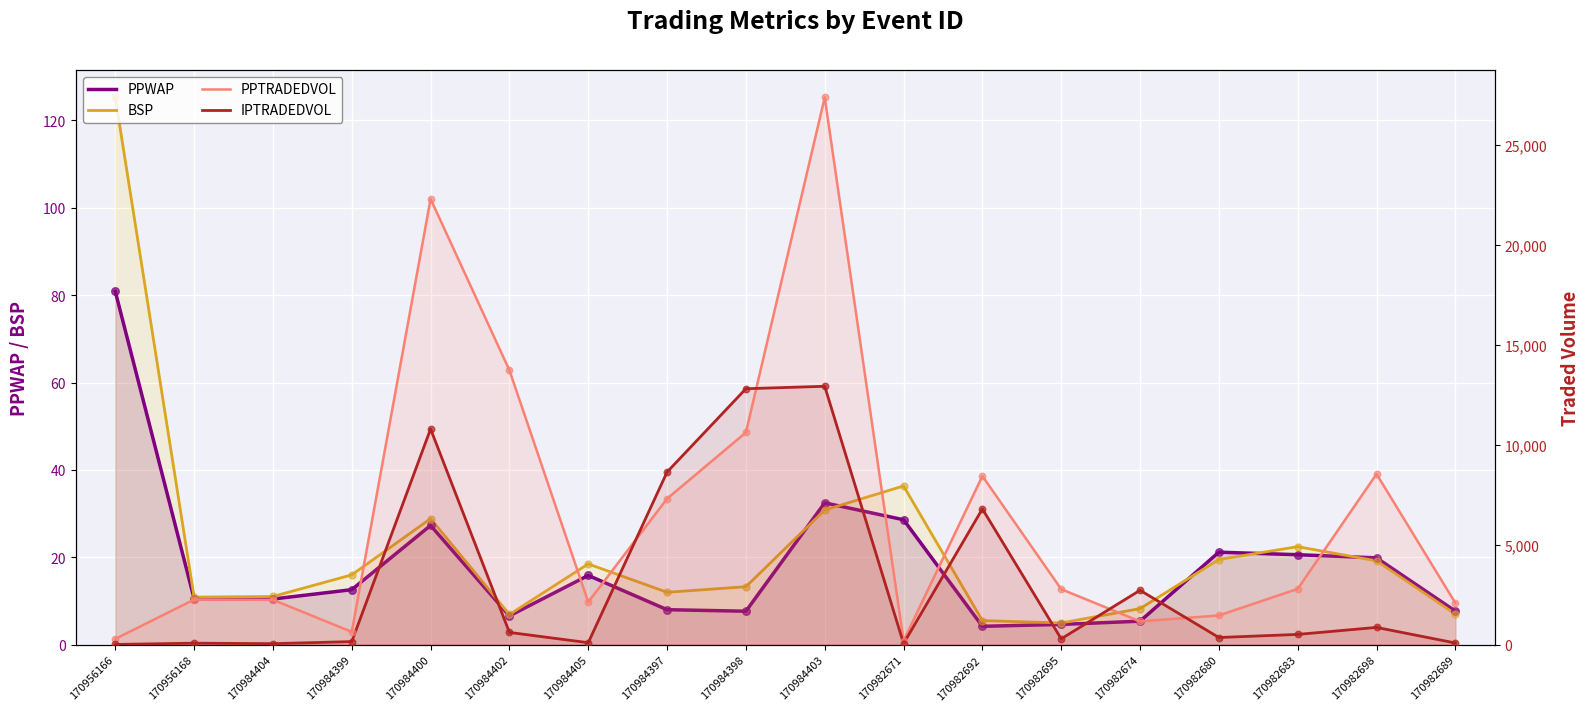

Is the value of PPTRADEDVOL at 170982698 greater than the value of BSP at 170984405?

Yes